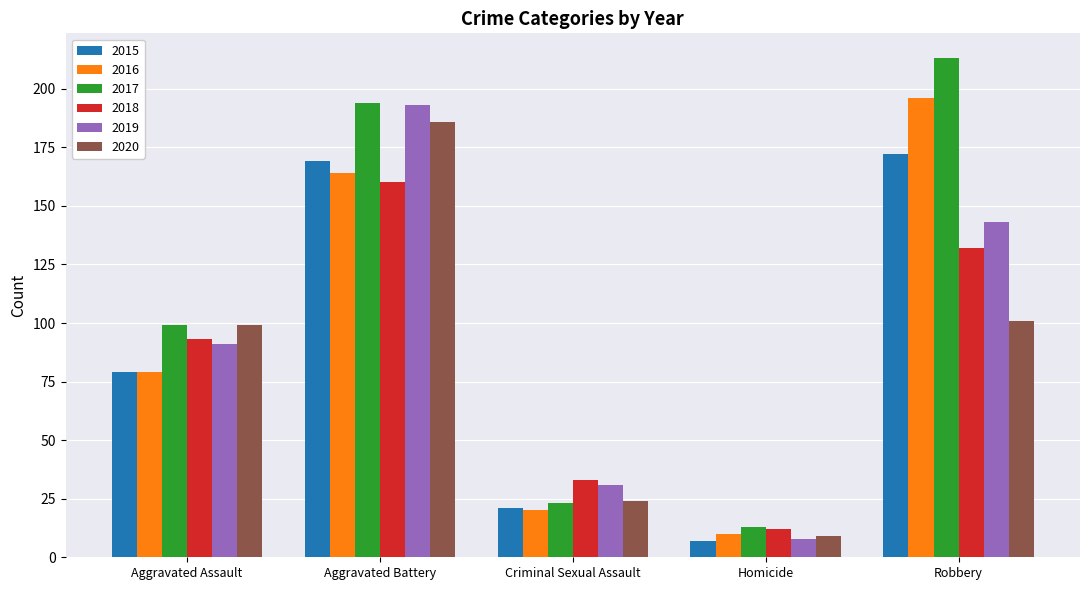

At which category is the sum across all series the highest?

Aggravated Battery